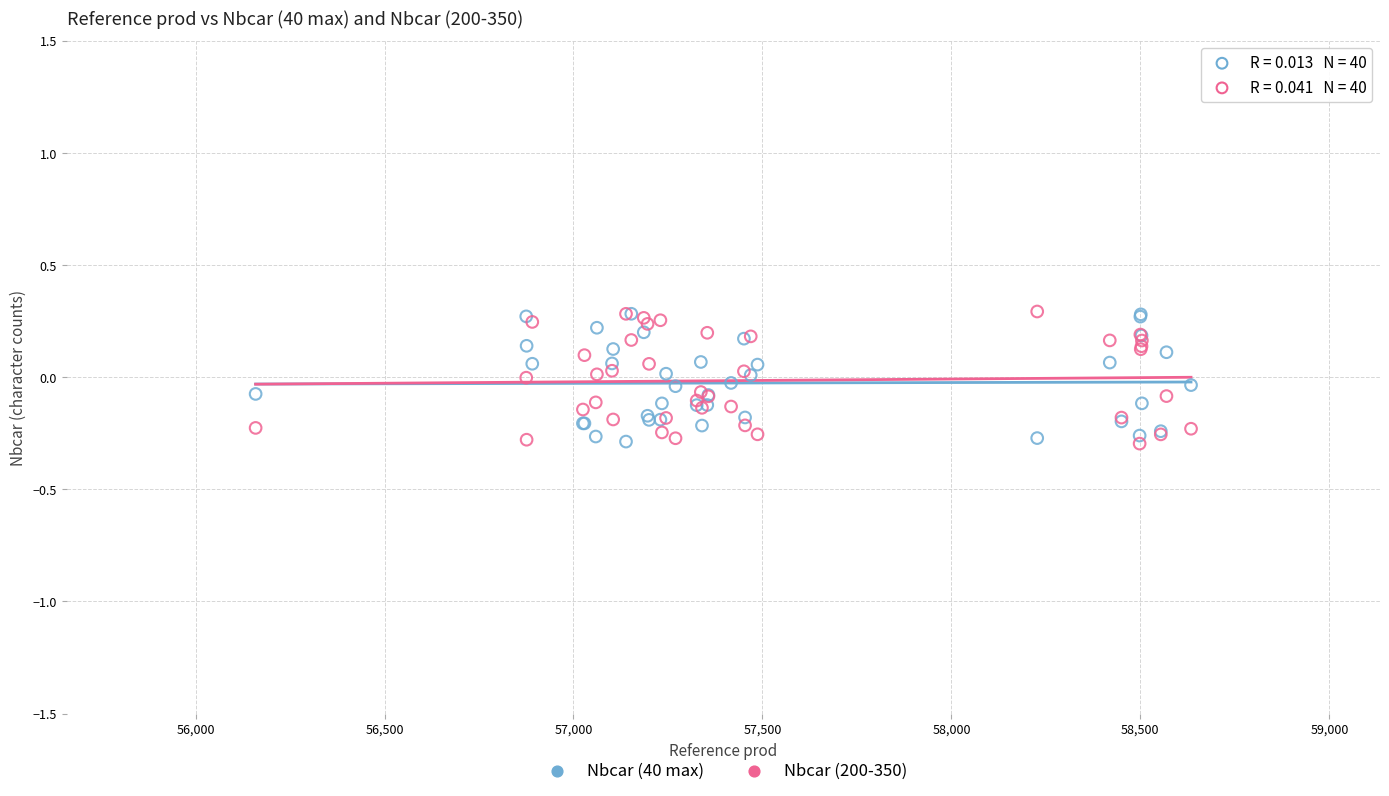

What are all the series names shown in the legend?

Nbcar (40 max), Nbcar (200-350)